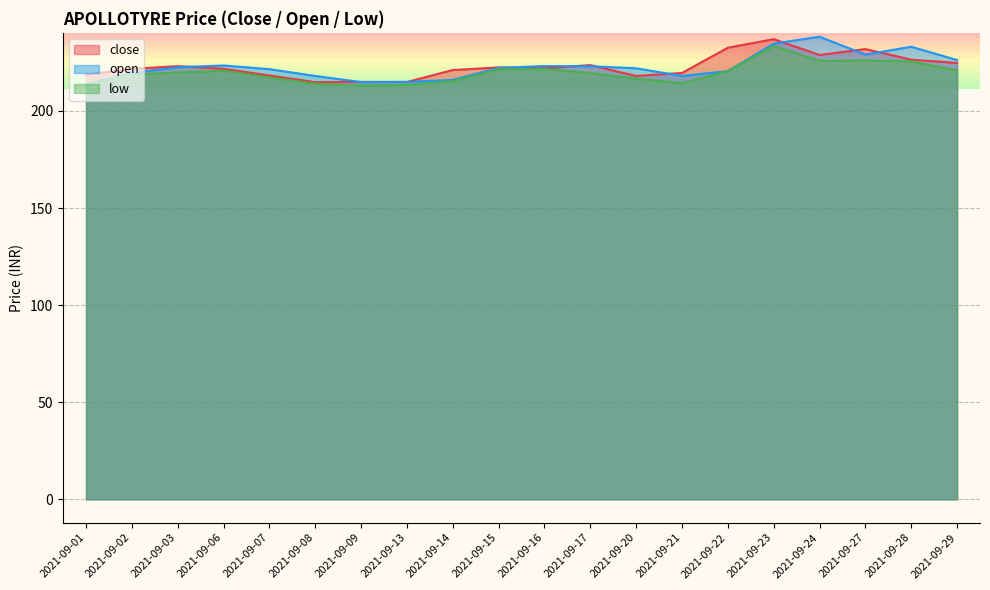

Which series has the largest total across all categories?

close